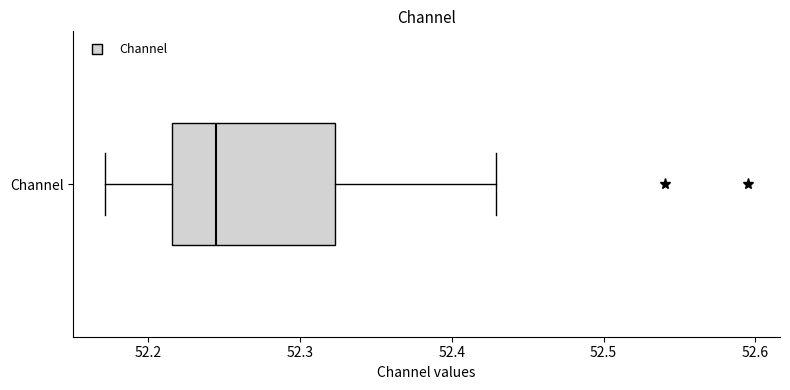

Transcribe this box plot: give where the median line is, the range the box spans, and where the two whiskers end, as read against the x-axis. The values are not printed on the chart, so give them approximately, as read against the axis.

median 52.24, box 52.22 to 52.32, whiskers 52.17 to 52.43